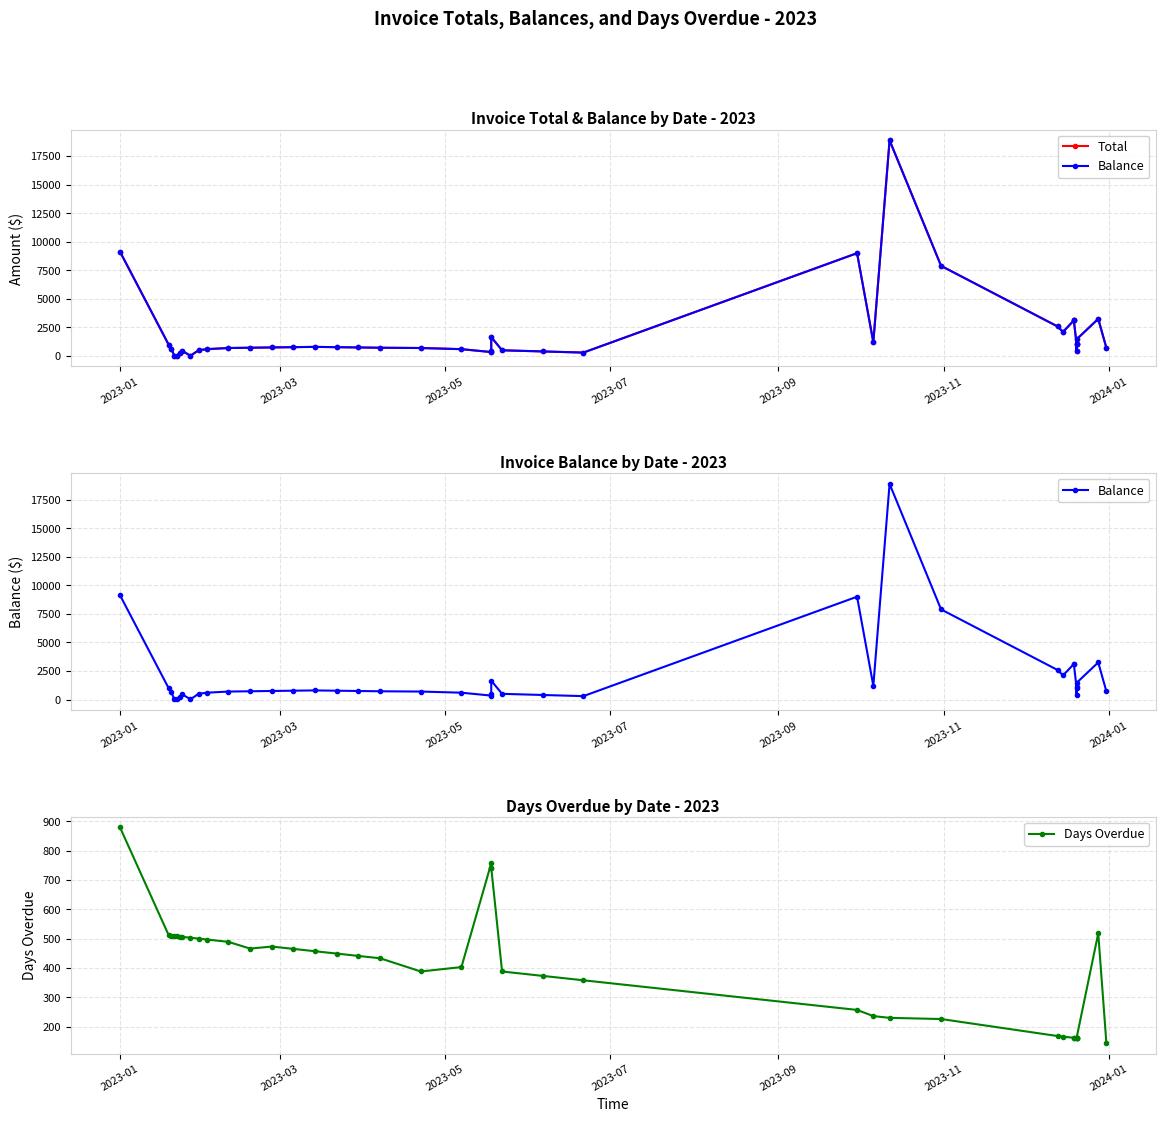

Is the value of Total at 14 greater than the value of Days Overdue at 20?

Yes